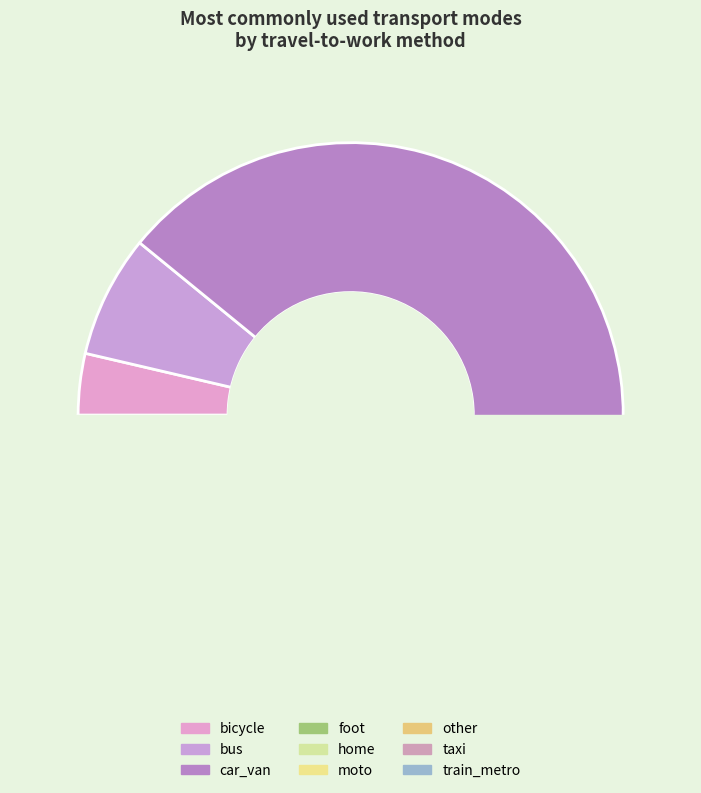

To the nearest percent, what portion does train_metro represent?

1%